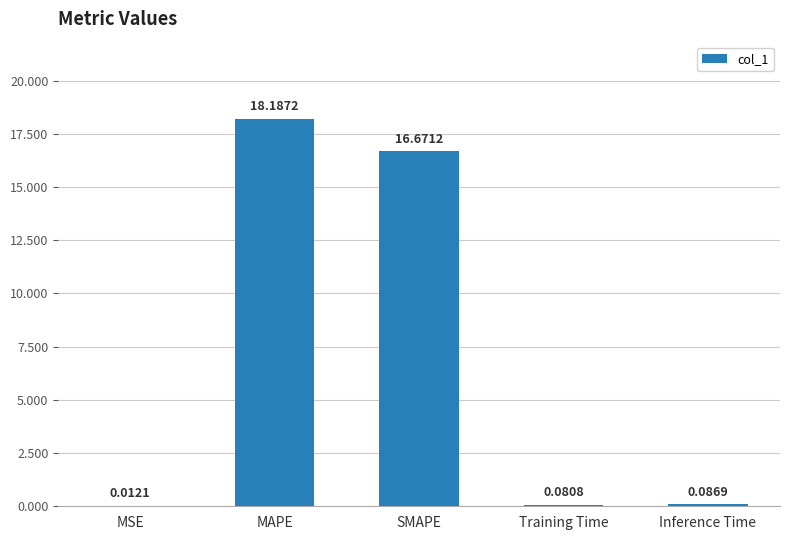

What is the sum of all values?

35.0